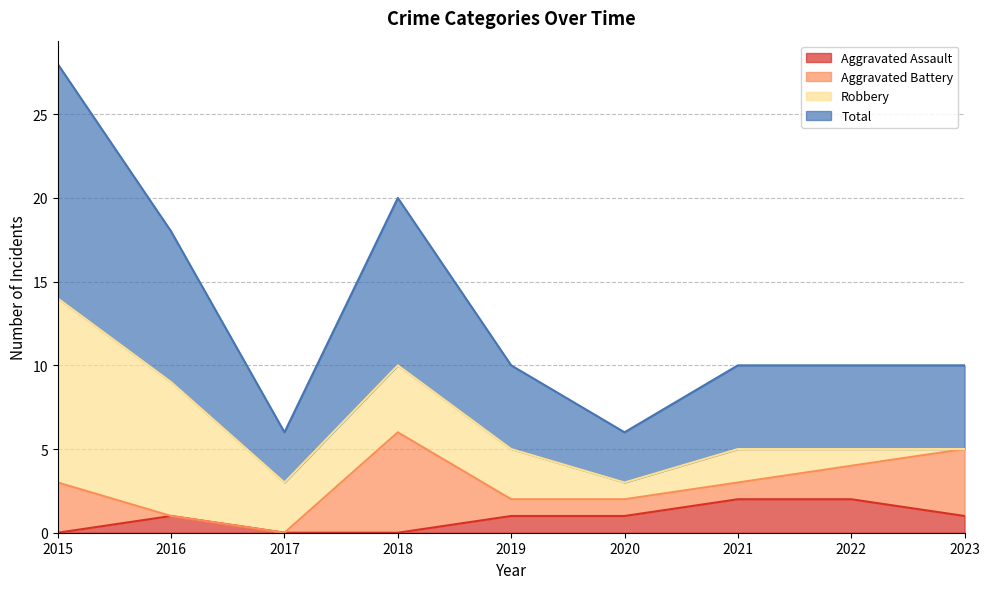

The value of Aggravated Assault at 2021 is 1. True or false?

False